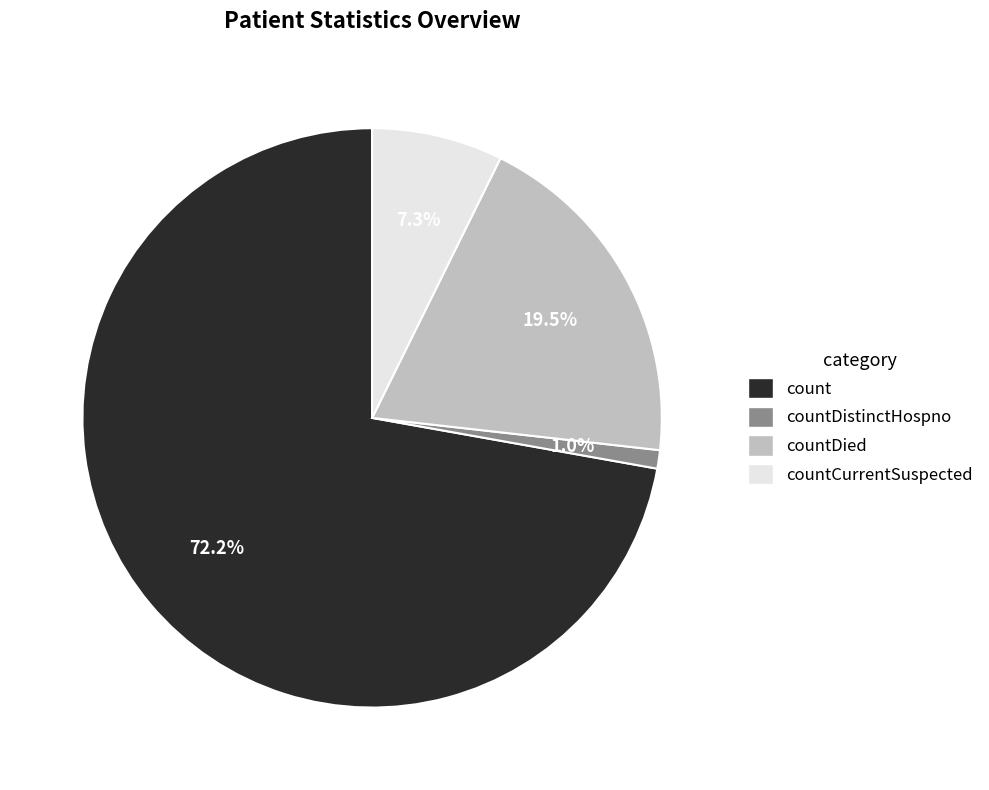

Rank the categories by value from highest to lowest.

count, countDied, countCurrentSuspected, countDistinctHospno